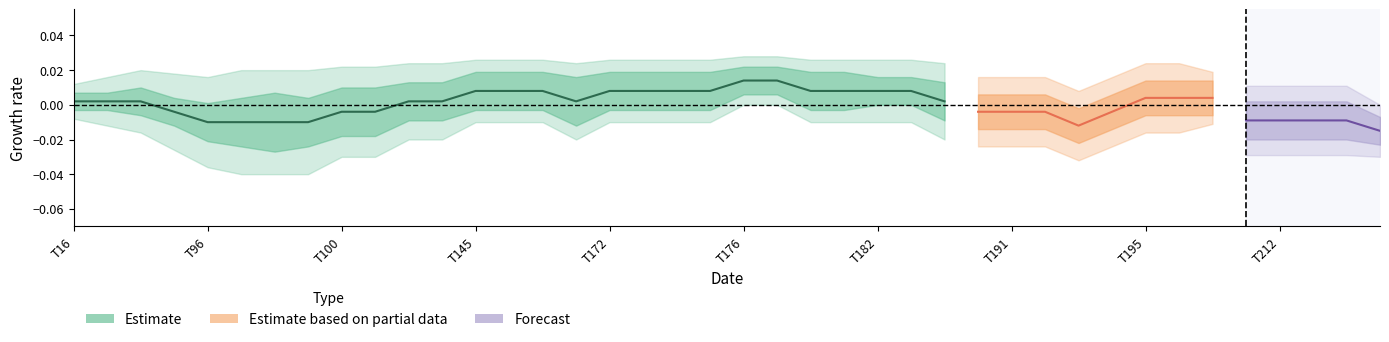

The value of basic at T172 is 0. True or false?

True